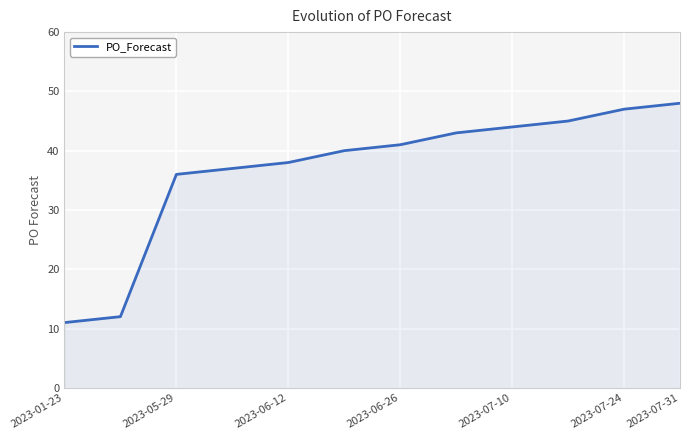

What is the sum of all values?

442